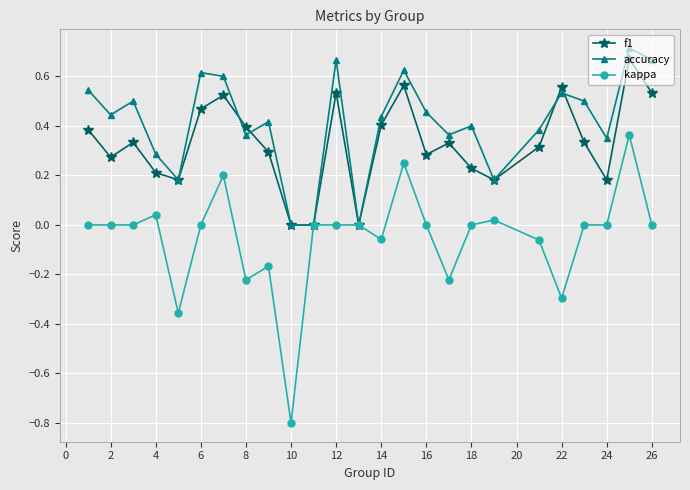

What is the minimum value for kappa?

-0.8